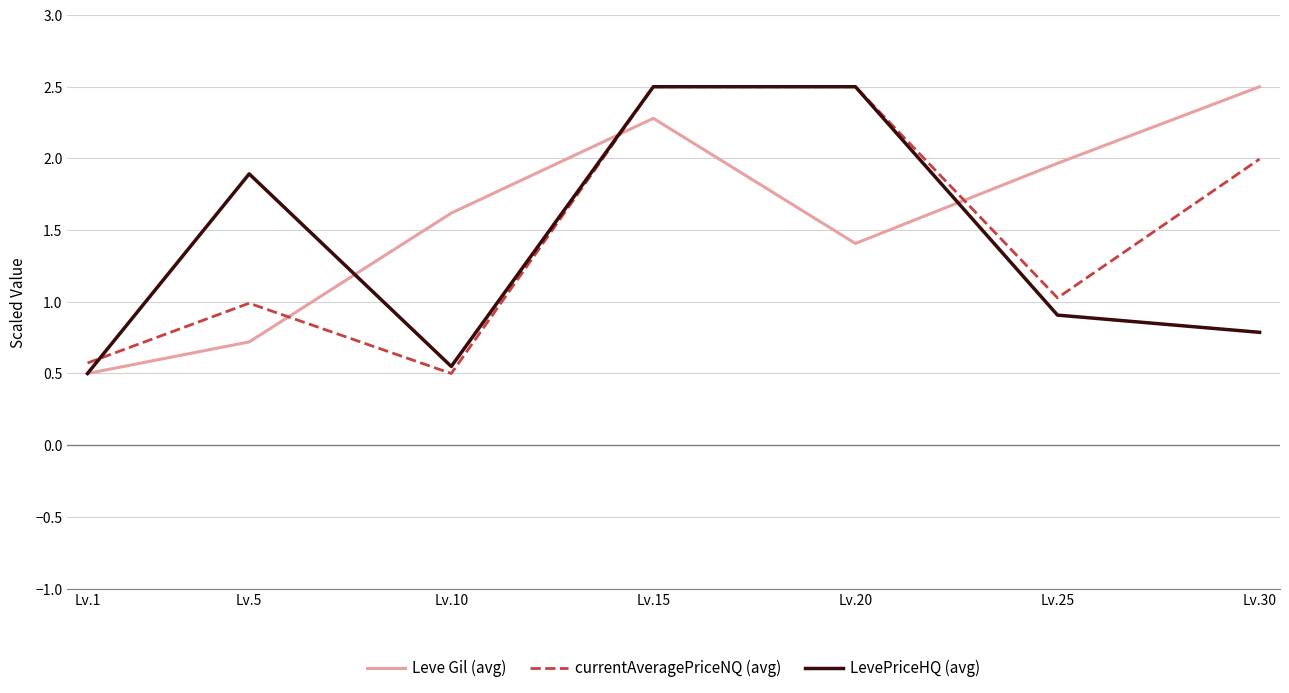

At which category is the sum across all series the highest?

Lv.15